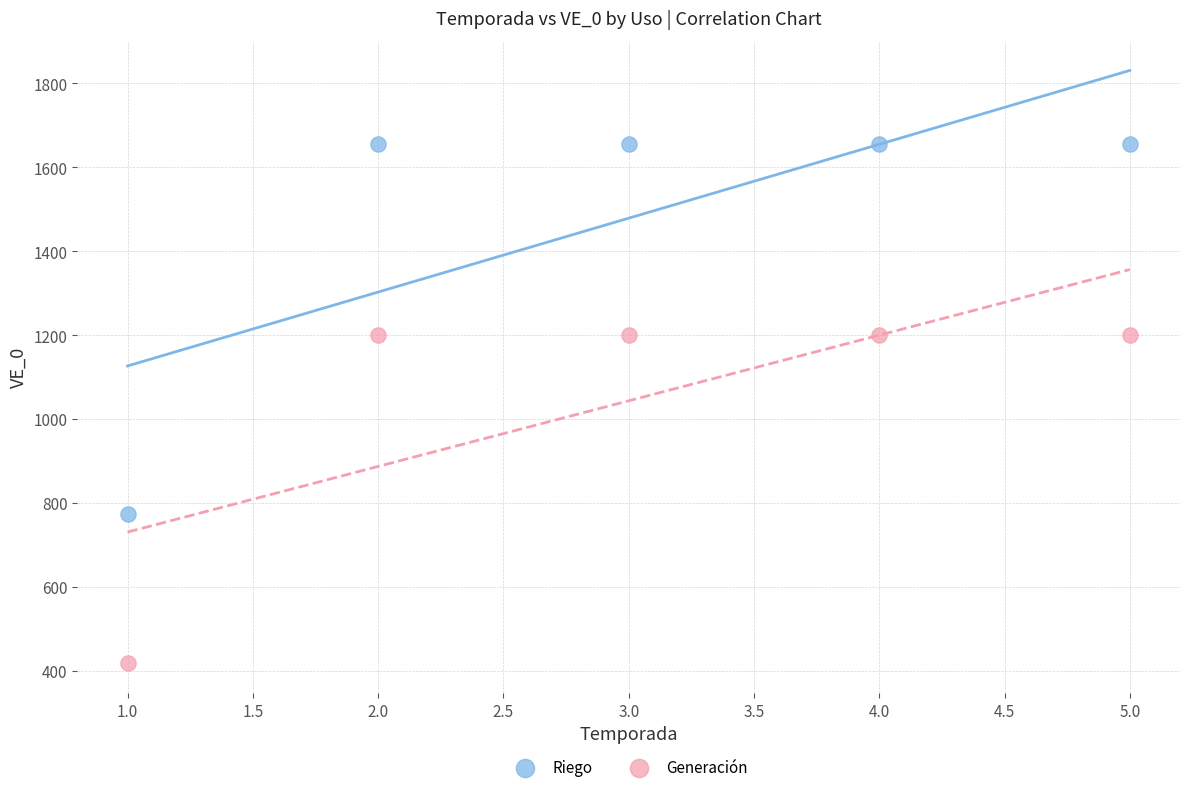

Which series contains the lowest Y value?

Generación